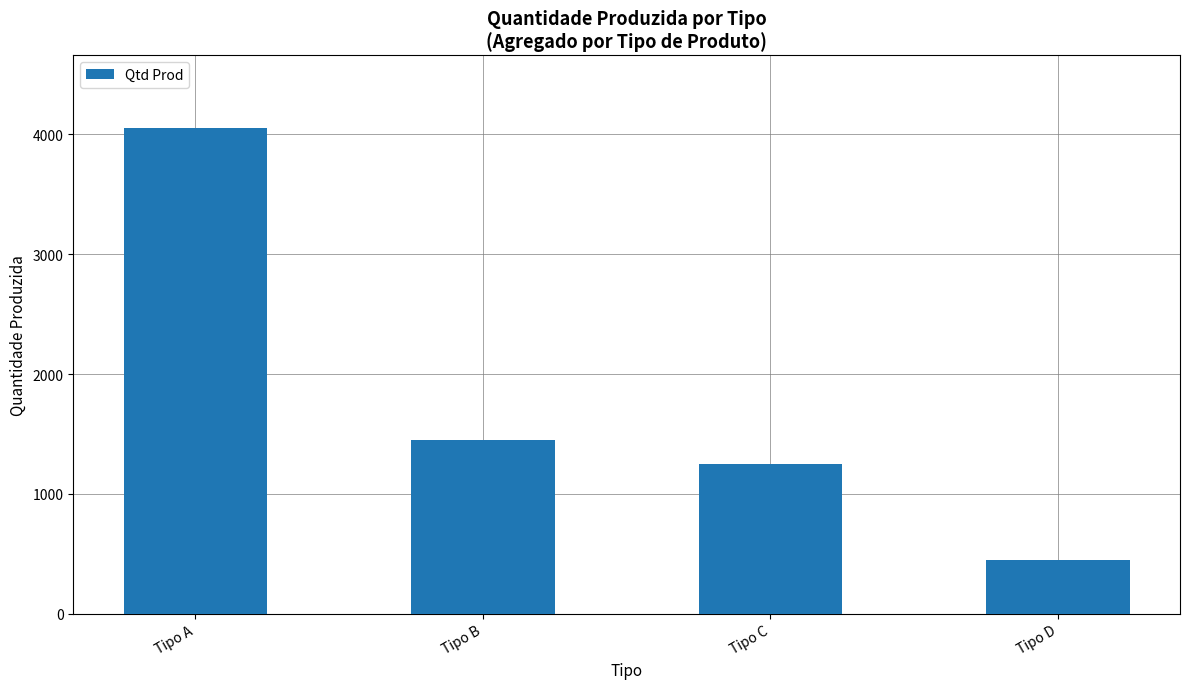

At which label is the value closest to 2250?

Tipo B